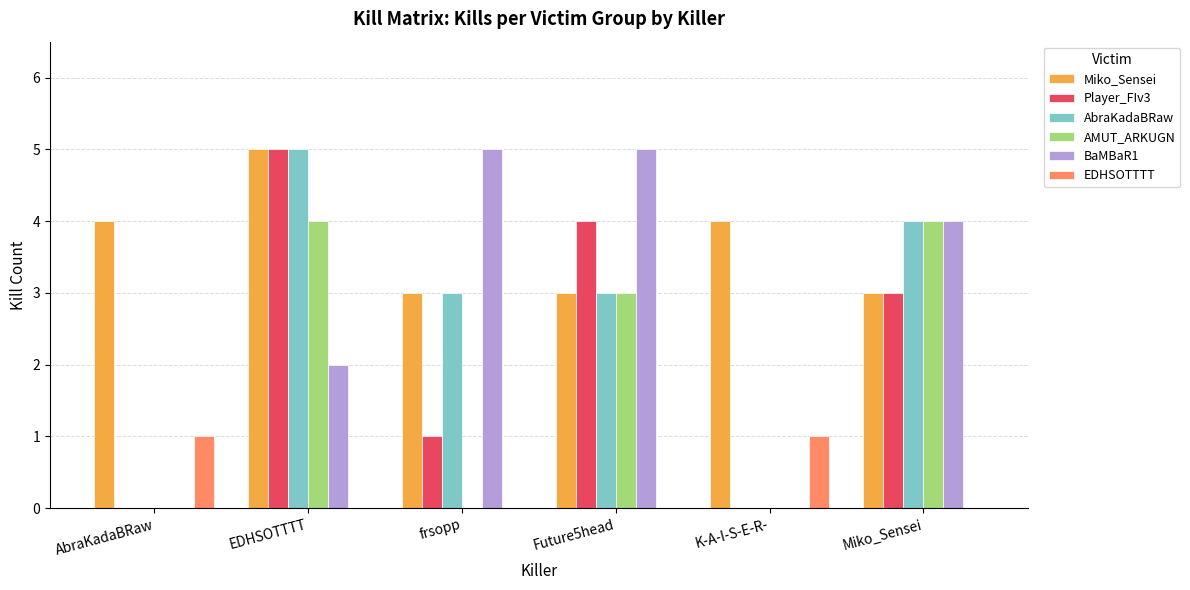

What is the sum of the AbraKadaBRaw values at EDHSOTTTT and frsopp?

8